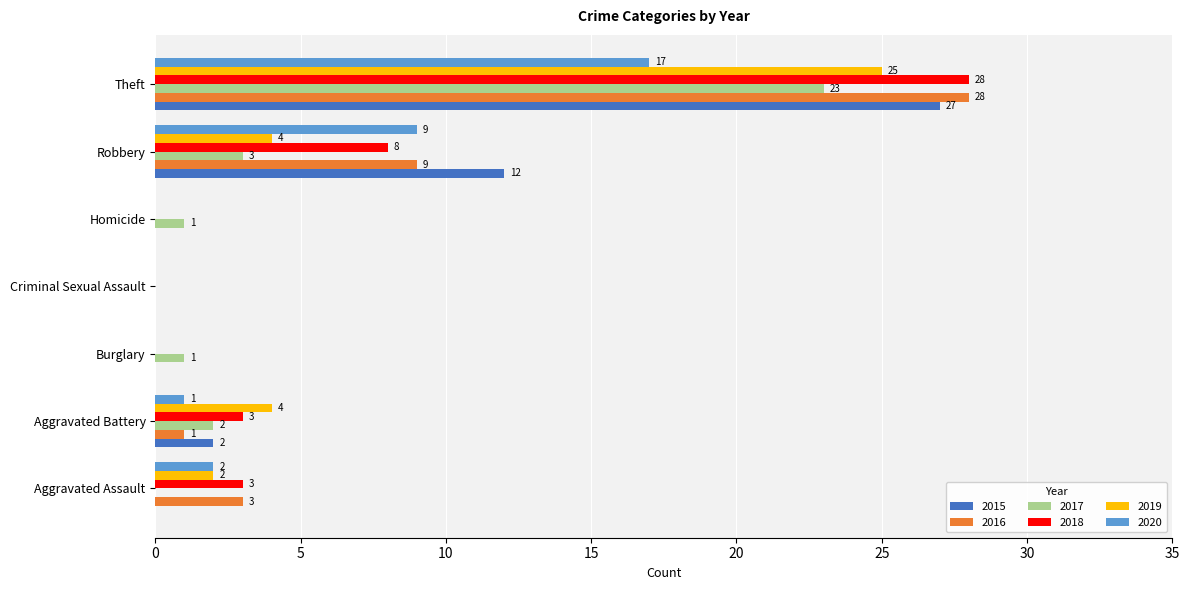

What is the approximate value of 2020 at Robbery?

9